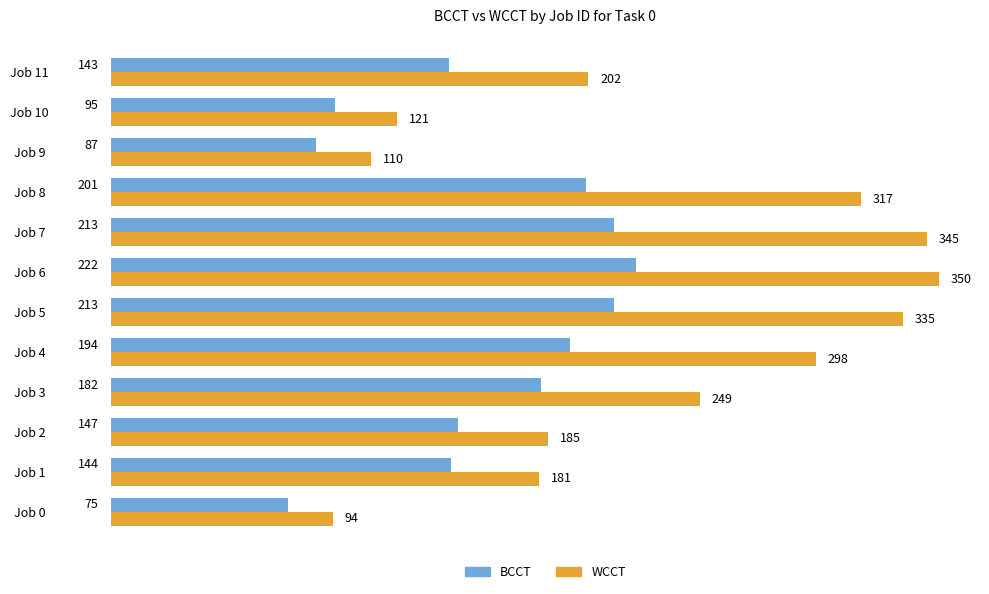

At how many categories does at least one series exceed 97?

11